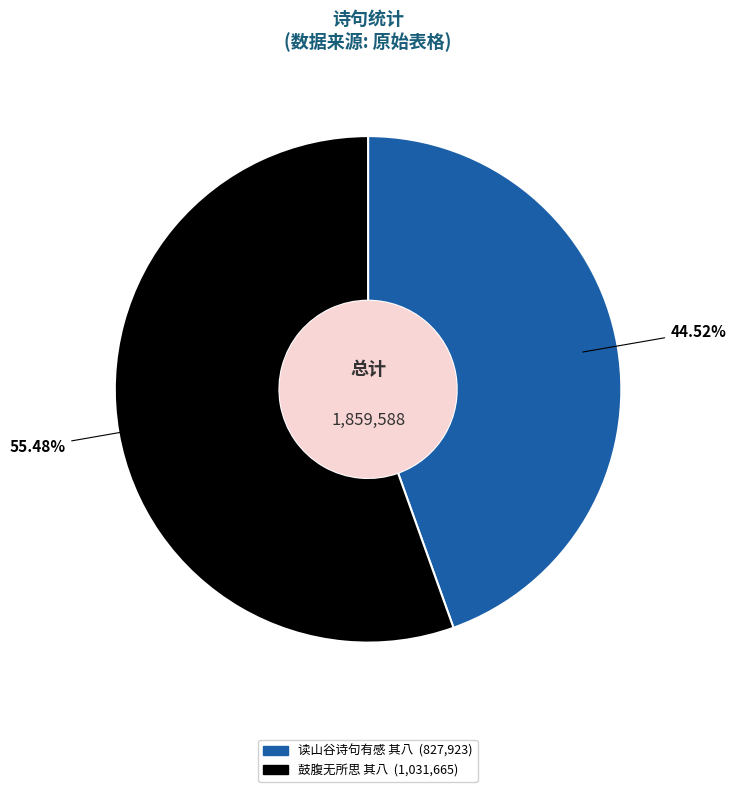

Which category accounts for the majority?

鼓腹无所思 其八 (1,031,665)